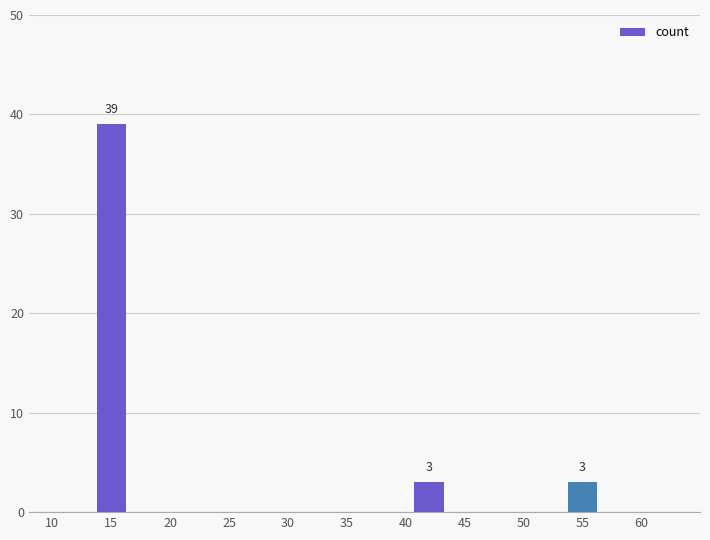

What is the ratio of the value at 40 to the value at 55?

1.0